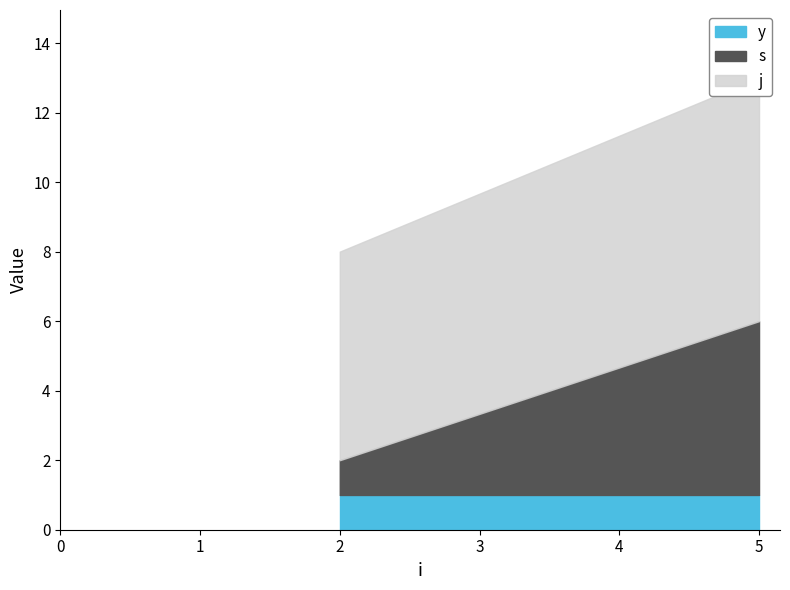

Rank the series by their maximum value, from lowest to highest.

y, s, j